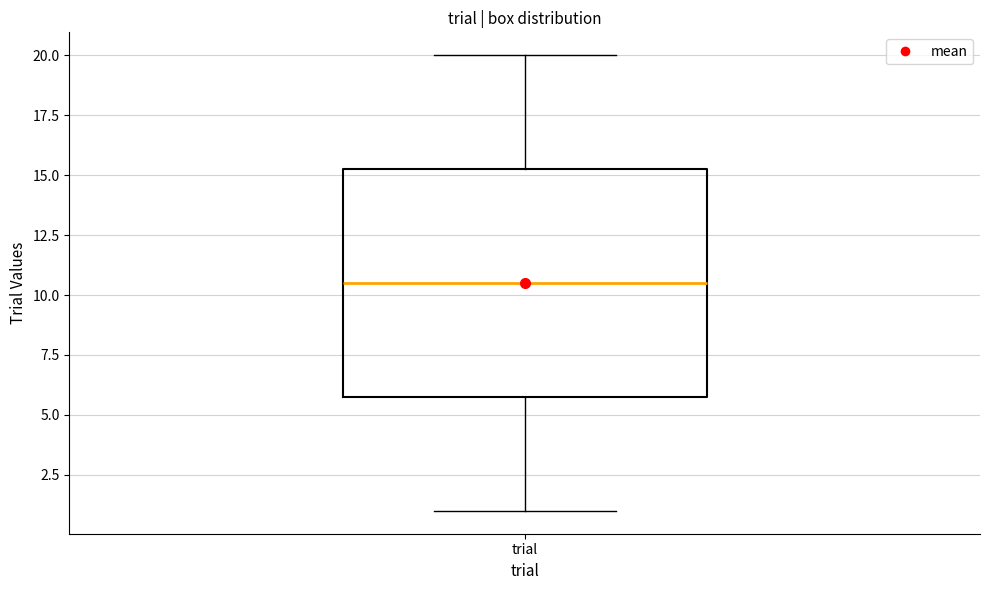

Transcribe this box plot: give where the median line is, the range the box spans, and where the two whiskers end, as read against the y-axis. The values are not printed on the chart, so give them approximately, as read against the axis.

median 10.5, box 6.0 to 15.5, whiskers 1.0 to 20.0